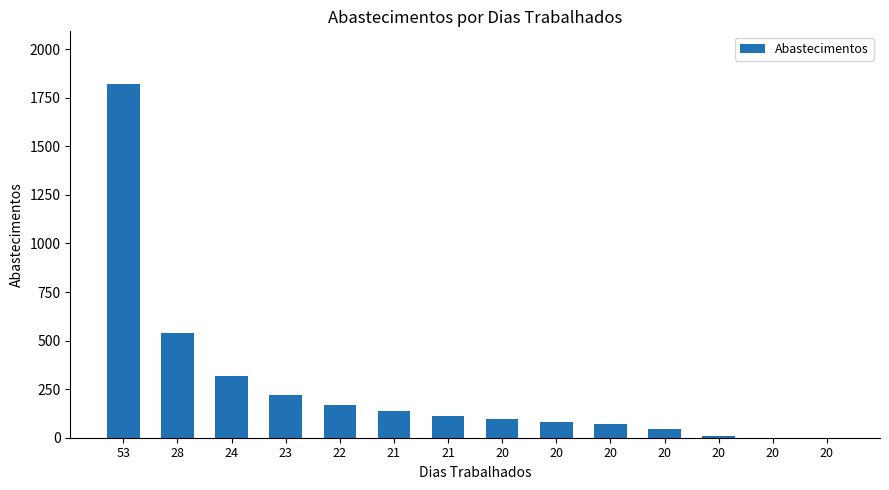

Is it true that the value at 53 is 369?

False